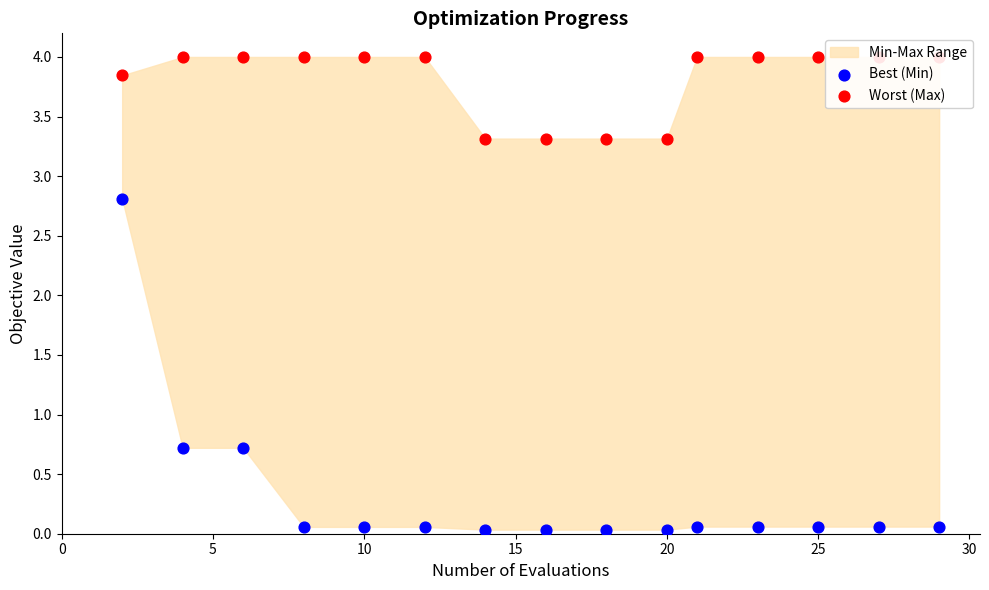

Which series has the largest total across all categories?

Worst (Max)